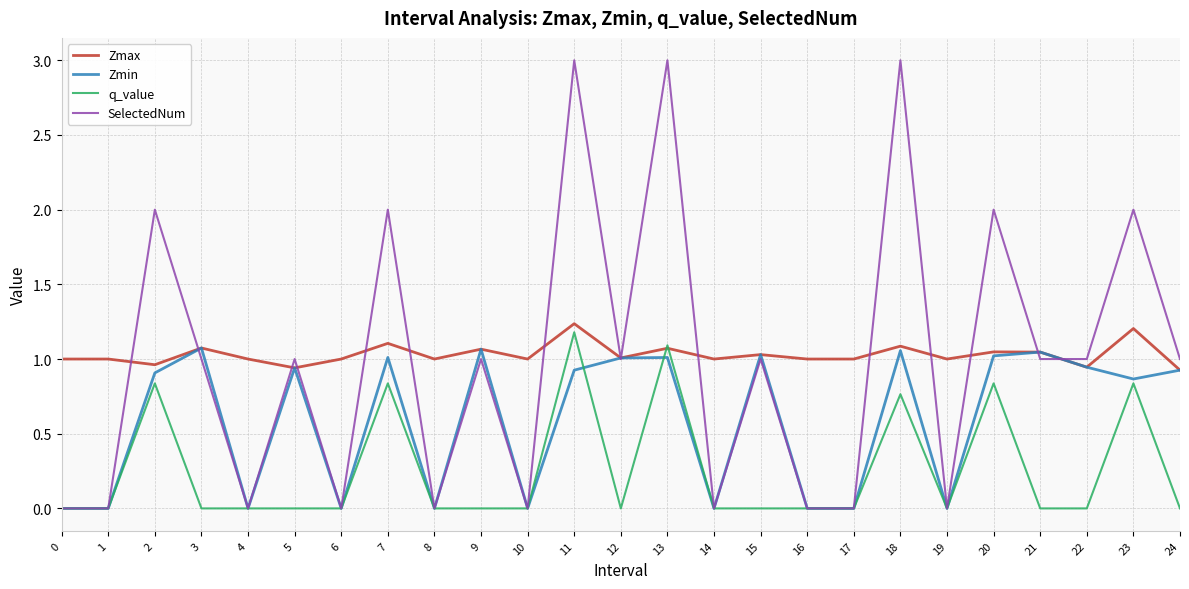

What is the maximum value for SelectedNum?

3.0